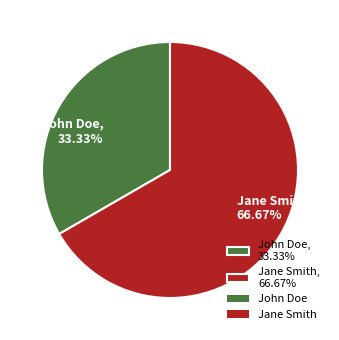

Which category has the smallest portion of the pie?

John Doe